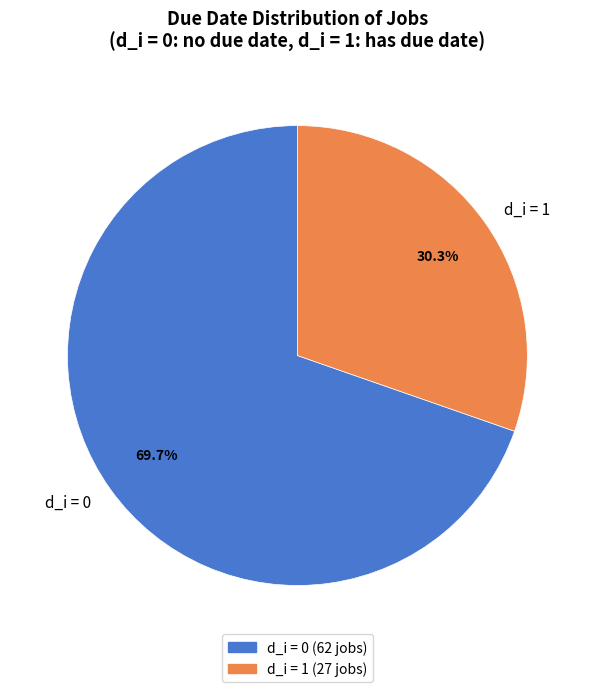

Approximately how many times larger is the value at d_i = 0 compared to d_i = 1?

2.3